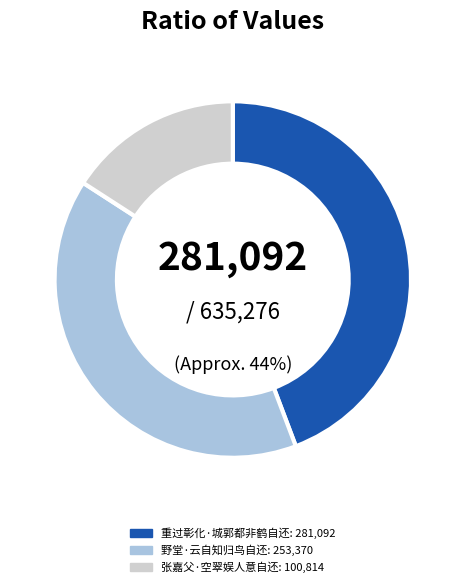

How much of the chart is everything except 张嘉父·空翠娱人意自还?

84.1%